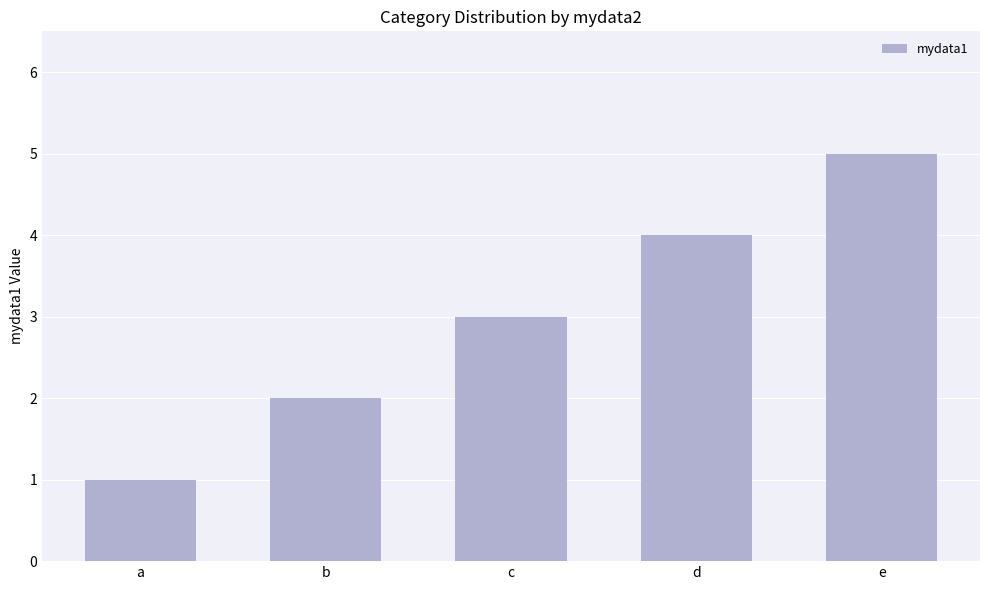

Reading left to right, transcribe all the data shown in this chart.

a=1	b=2	c=3	d=4	e=5